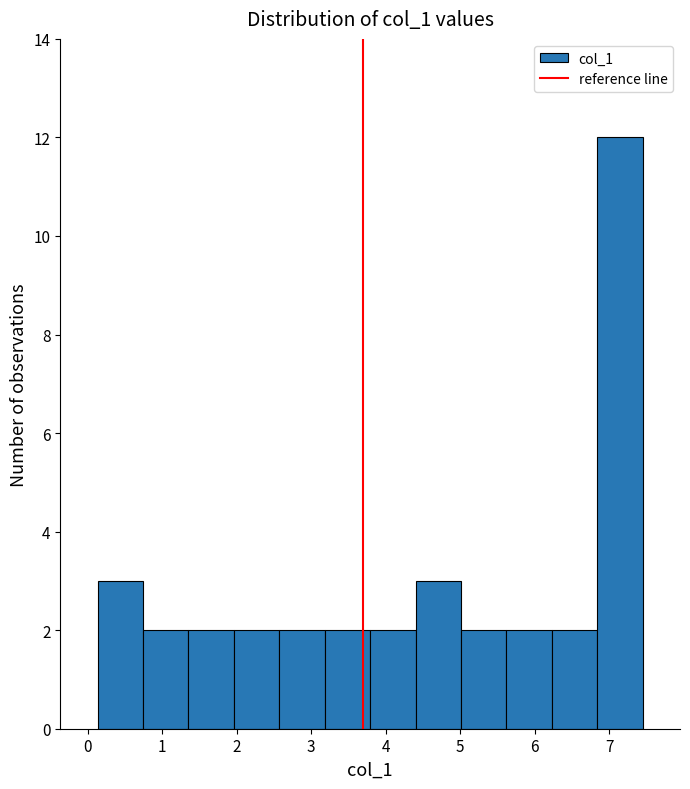

Reading left to right, list every bar in this chart as the range it spans on the x-axis followed by its height. Neither the bar edges nor the heights are printed on the chart, so give them approximately, as read against the axes.

0.1 to 0.7: 3
0.7 to 1.4: 2
1.4 to 2.0: 2
2.0 to 2.6: 2
2.6 to 3.2: 2
3.2 to 3.8: 2
3.8 to 4.4: 2
4.4 to 5.0: 3
5.0 to 5.6: 2
5.6 to 6.2: 2
6.2 to 6.8: 2
6.8 to 7.4: 12